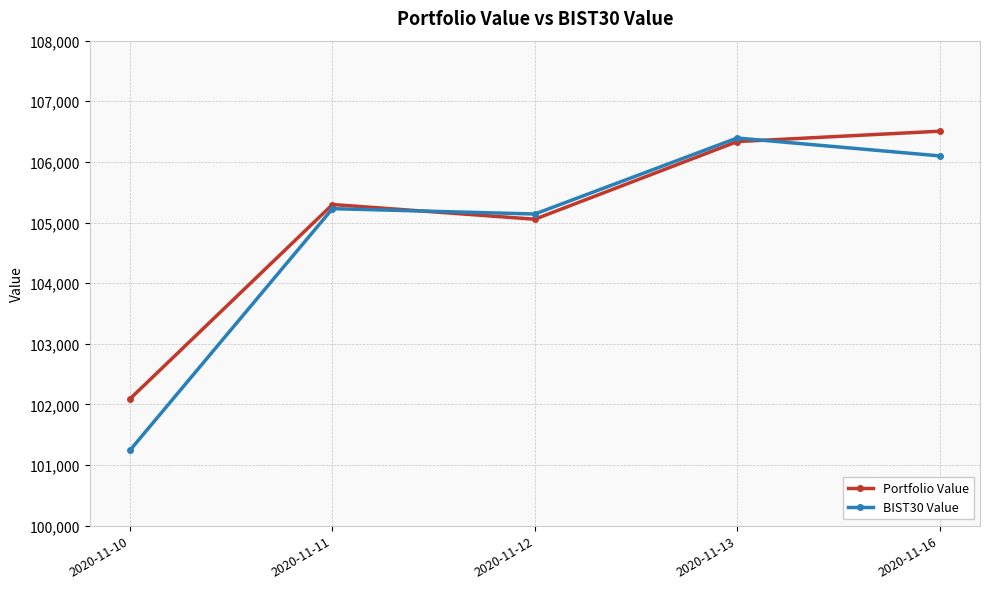

Between which two adjacent categories do Portfolio Value and BIST30 Value first intersect?

2020-11-11 and 2020-11-12